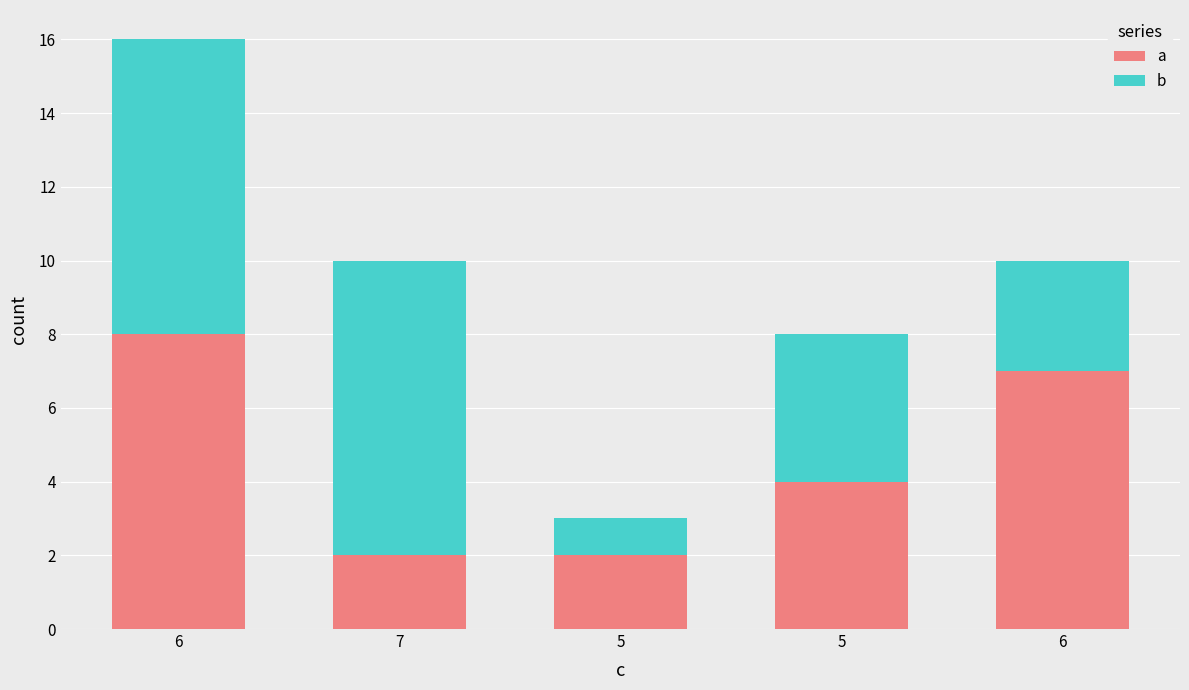

What is the label of the 5th bar from the left?

6